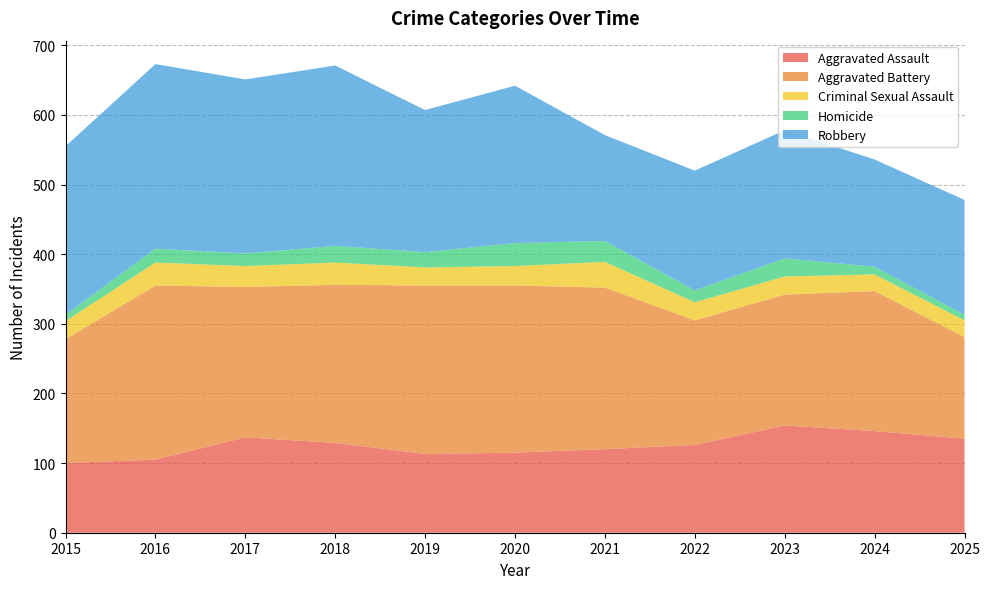

Reading left to right, transcribe all the data shown in this chart.

Aggravated Assault: 2015=100	2016=105	2017=137	2018=129	2019=113	2020=115	2021=120	2022=126	2023=154	2024=146	2025=135
Aggravated Battery: 2015=178	2016=250	2017=216	2018=227	2019=242	2020=240	2021=232	2022=179	2023=188	2024=201	2025=146
Criminal Sexual Assault: 2015=26	2016=33	2017=30	2018=32	2019=26	2020=28	2021=37	2022=26	2023=26	2024=24	2025=24
Homicide: 2015=9	2016=20	2017=18	2018=24	2019=22	2020=33	2021=30	2022=17	2023=26	2024=11	2025=8
Robbery: 2015=242	2016=265	2017=250	2018=259	2019=204	2020=226	2021=152	2022=172	2023=184	2024=154	2025=165